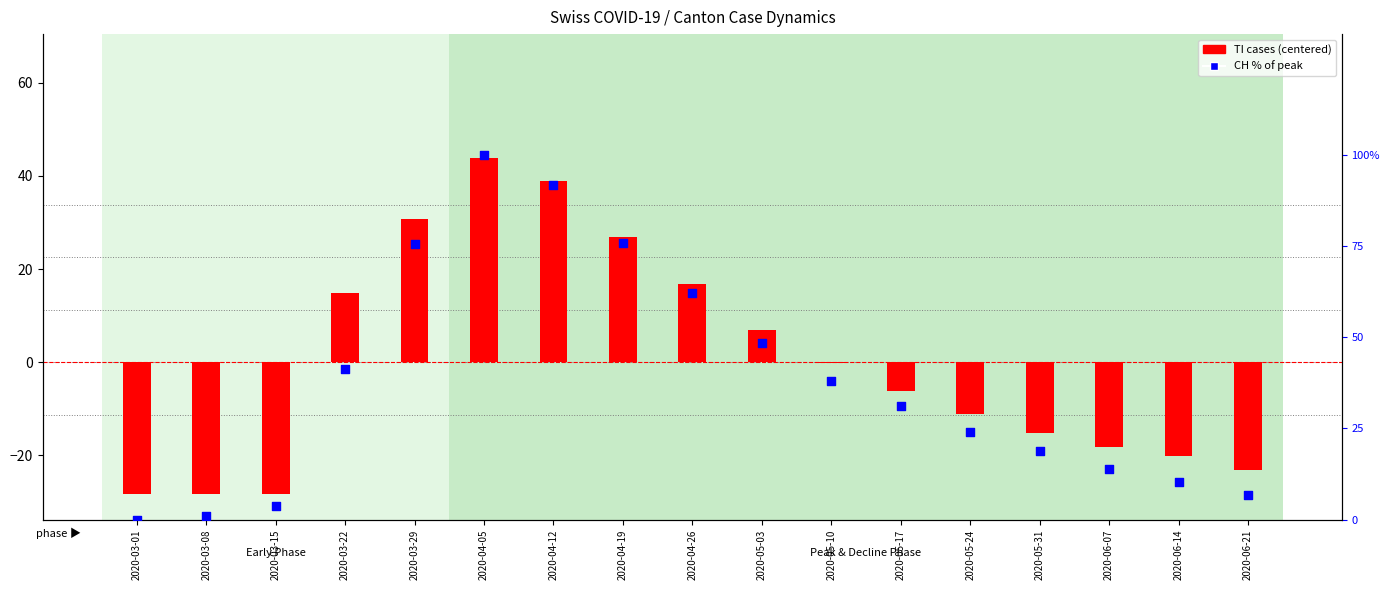

Which series reaches the maximum Y coordinate?

CH % of peak